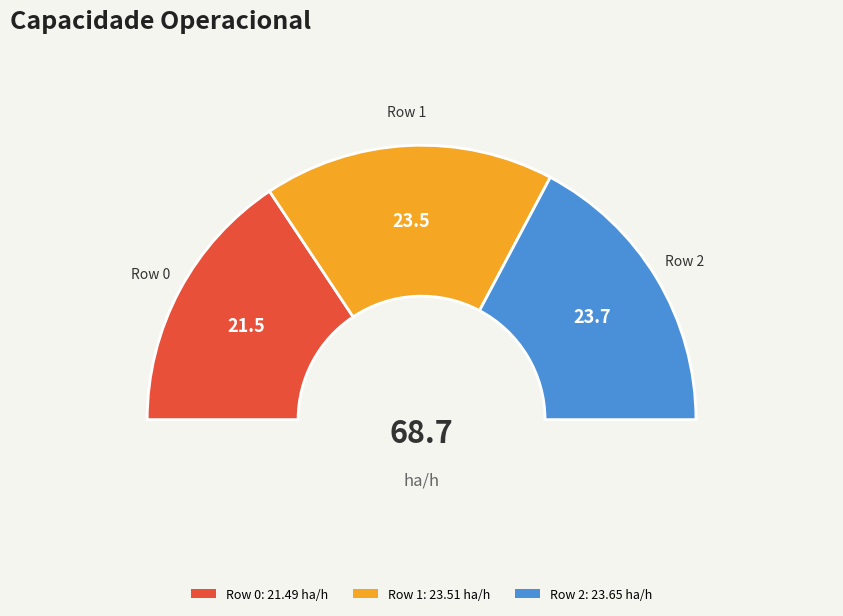

What percentage is the Row 1 slice, to the nearest percent?

34%